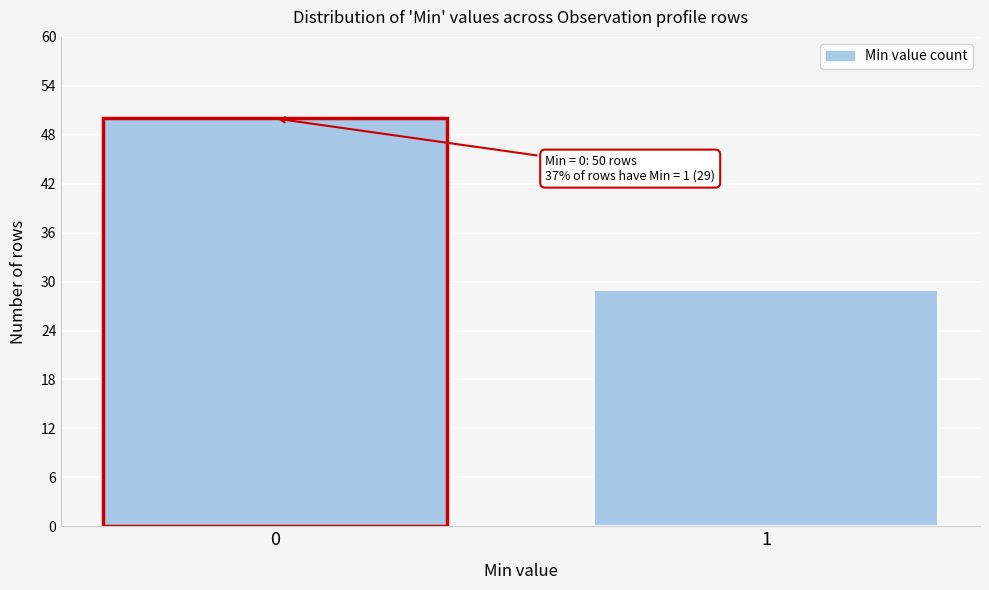

Reading left to right, extract all data points from this chart.

50	29